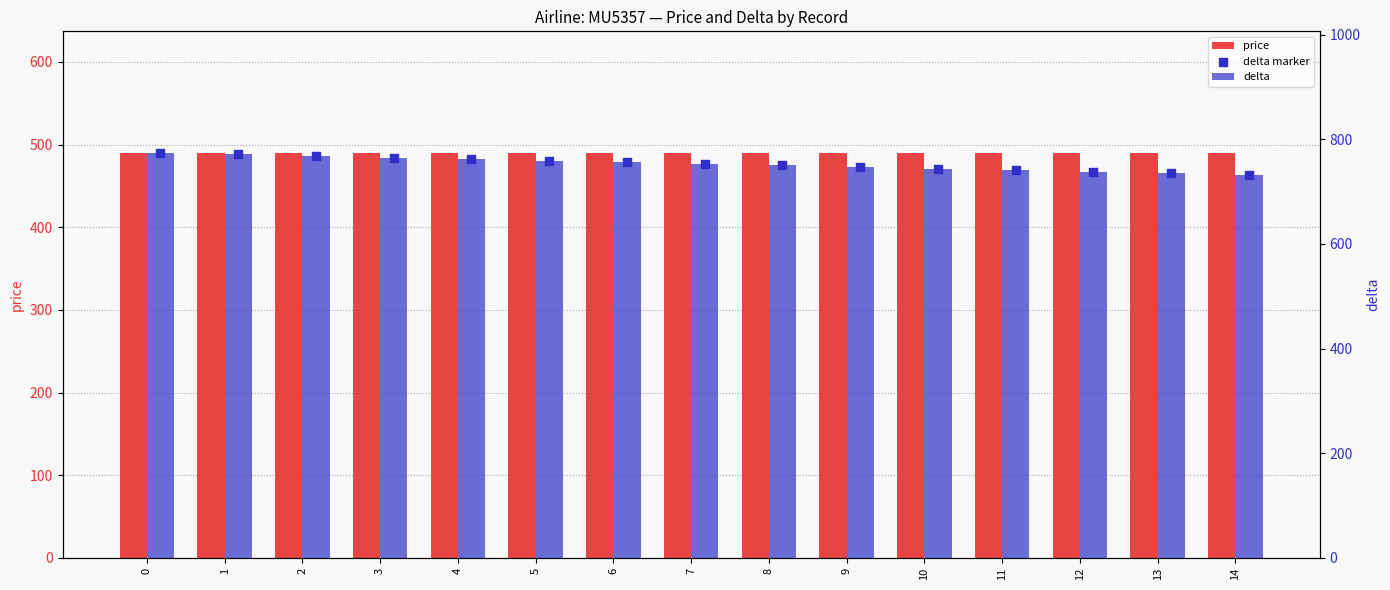

Which series has the largest Y range (max minus min)?

delta